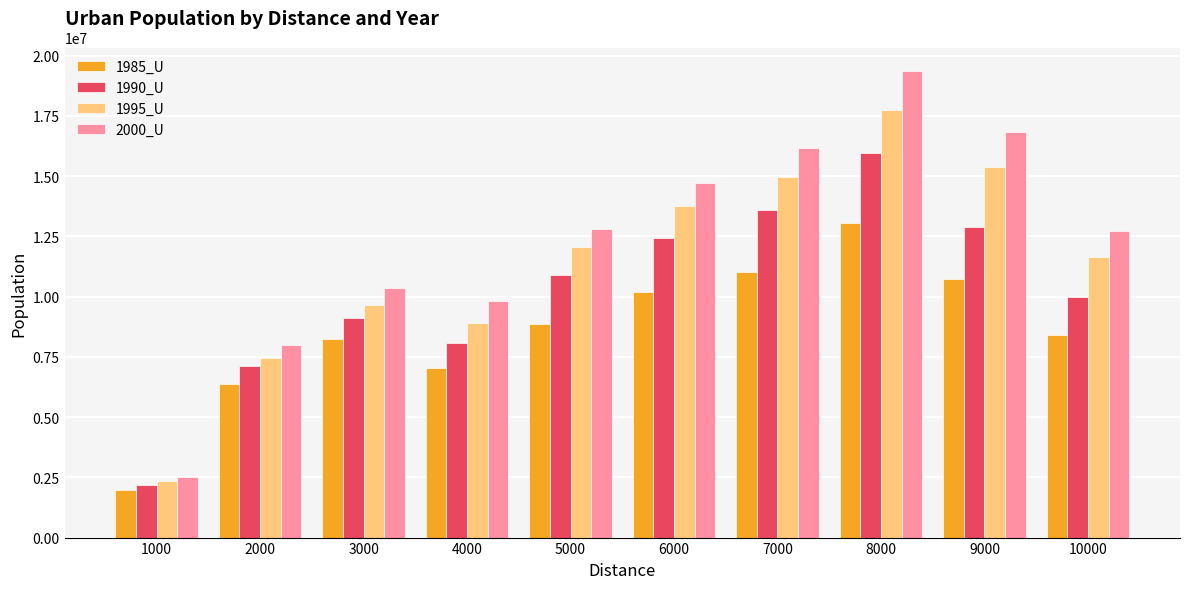

Between 3000 and 4000, which series saw the biggest shift?

1985_U